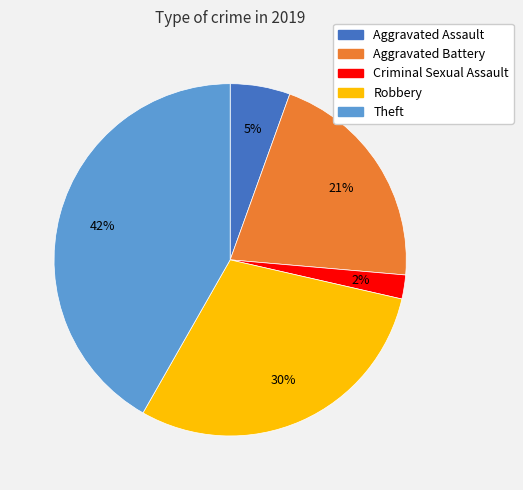

Is the sum of Robbery and Theft greater than half?

Yes